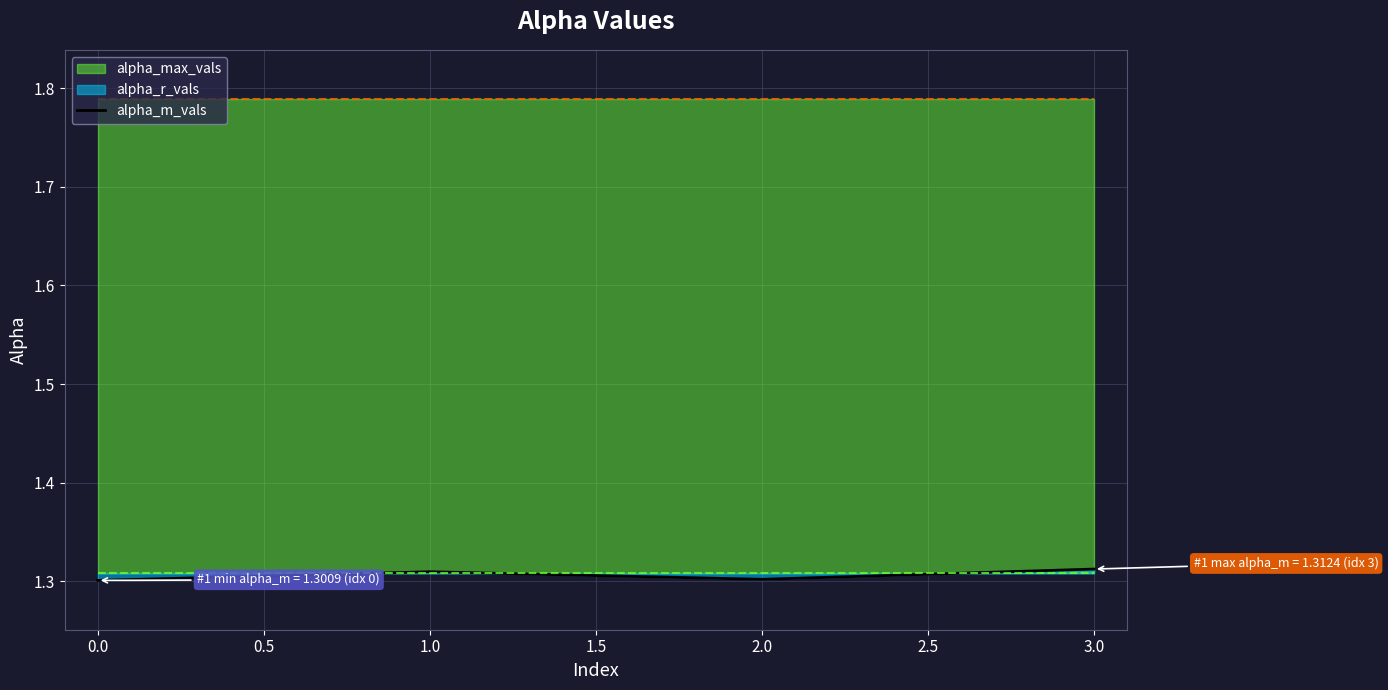

True or false: alpha_m_vals has a value of 0.3 at 1.0.

False